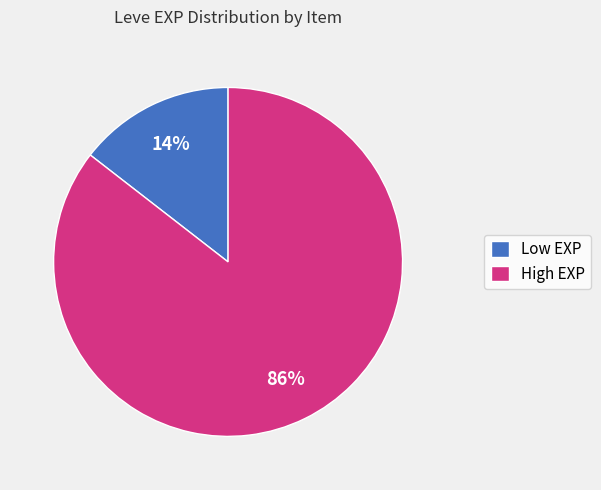

Which slice is the largest?

High EXP